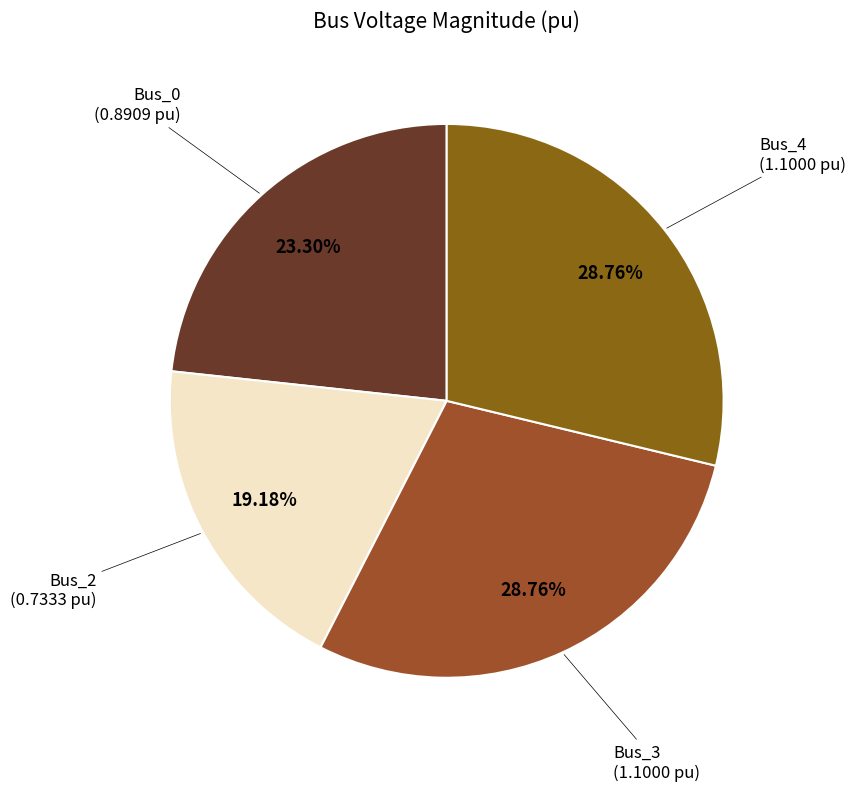

Is there a majority slice in this chart?

No